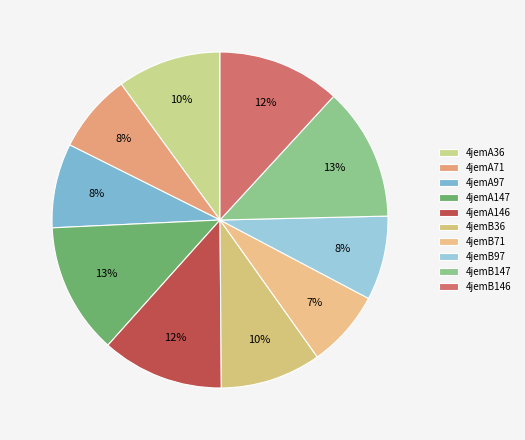

To the nearest percent, what is the average slice percentage?

10%